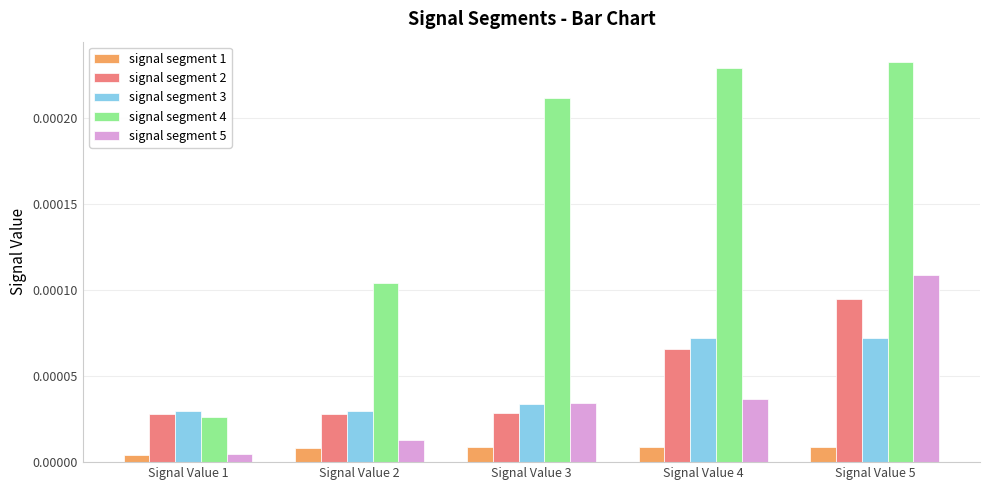

Is the value of signal segment 2 at Signal Value 2 greater than the value of signal segment 4 at Signal Value 4?

No